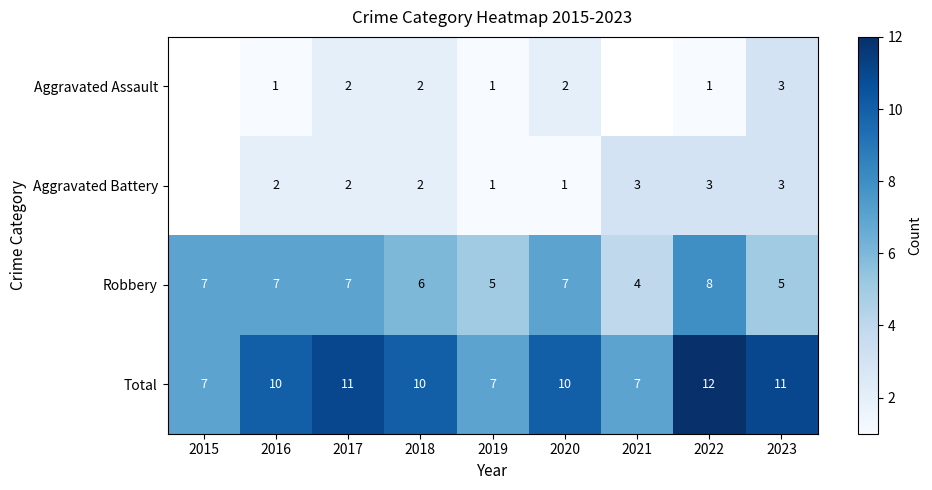

Is it true that Total equals 2.9 at 2017?

False